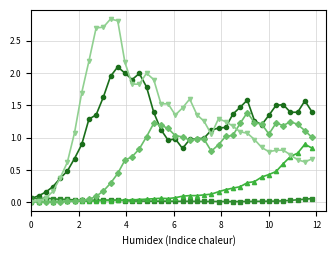

How many lines are shown in the chart?

5